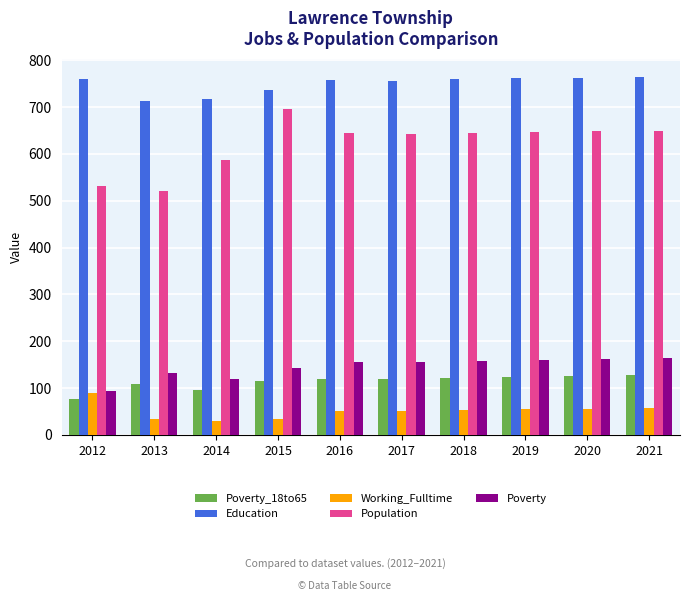

Rank the series at 2014 from highest to lowest value.

Education, Population, Poverty, Poverty_18to65, Working_Fulltime